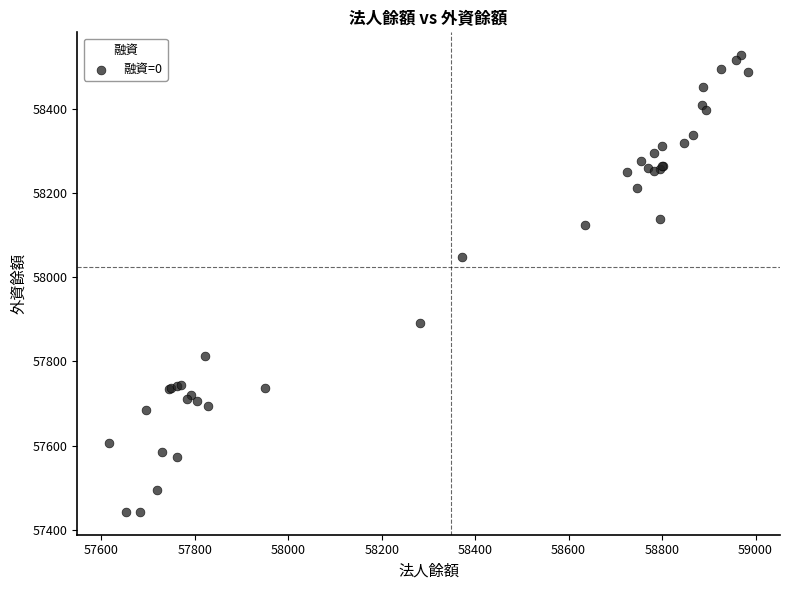

What Y value in the scatter plot is closest to 57985?

58048